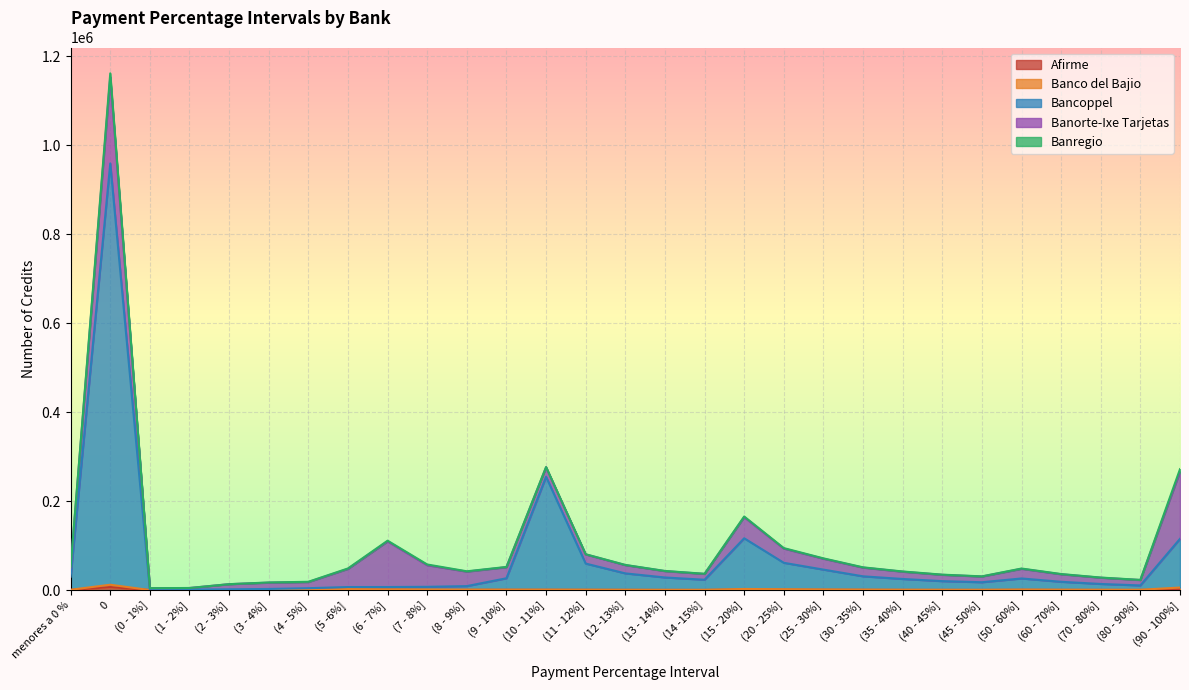

What is the difference between the maximum and second lowest values in the Banorte-Ixe Tarjetas series?

190003